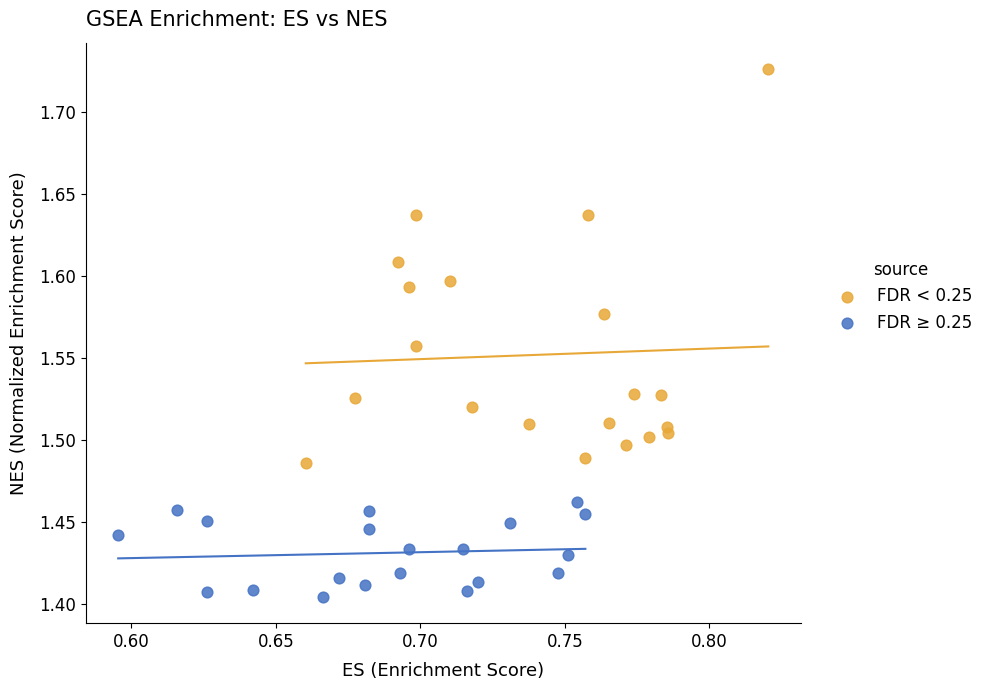

Which series contains the lowest Y value?

FDR ≥ 0.25